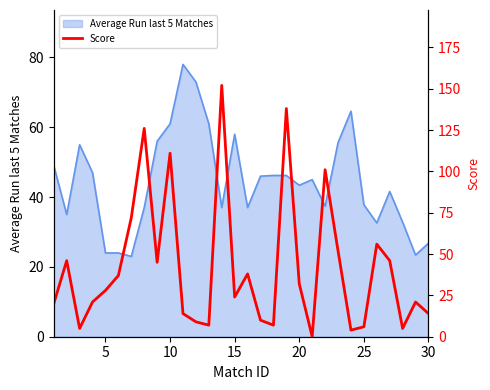

How many points are lower than both their immediate neighbors (excluding endpoints)?

8